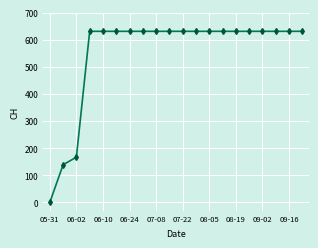

What is the difference between the maximum and second lowest values?

492